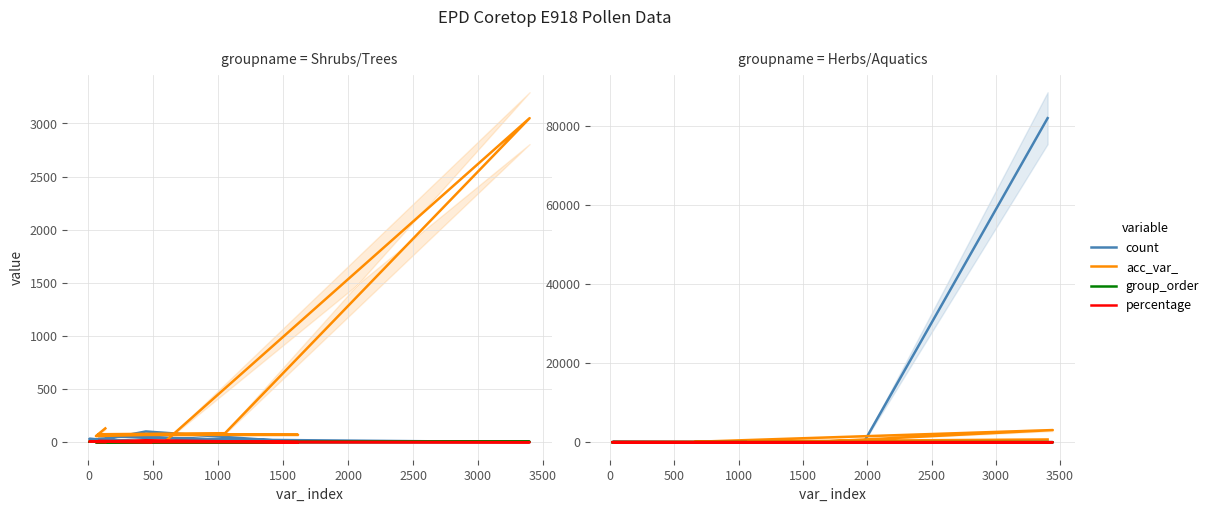

In acc_var_, how many points are lower than both neighbors (excluding endpoints)?

1